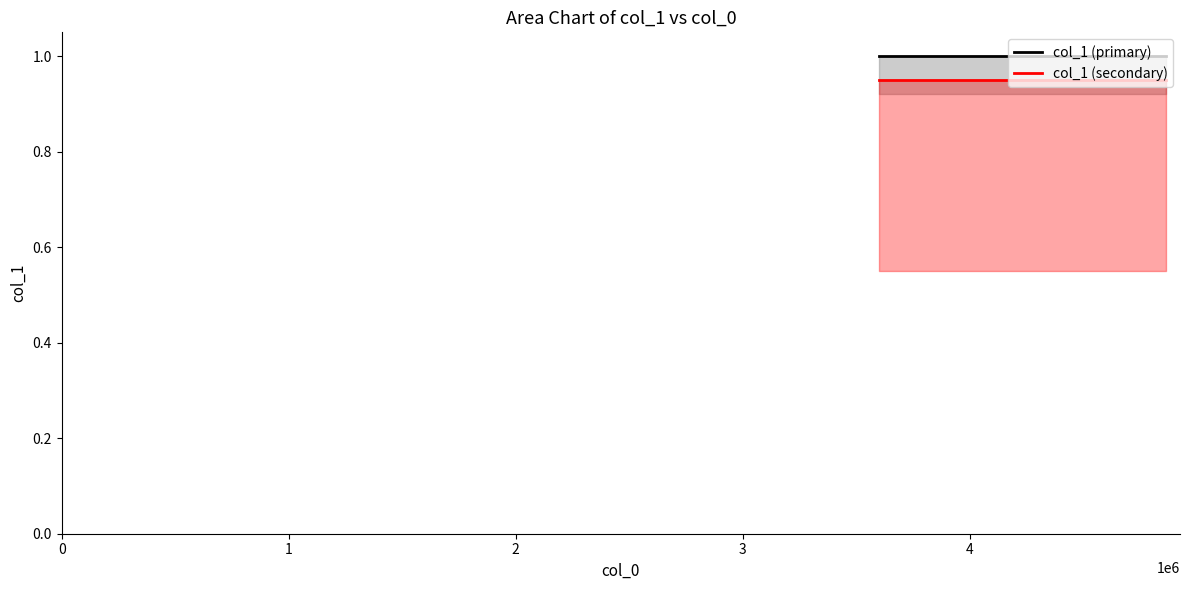

What are all the series names shown in the legend?

col_1 (primary), col_1 (secondary)